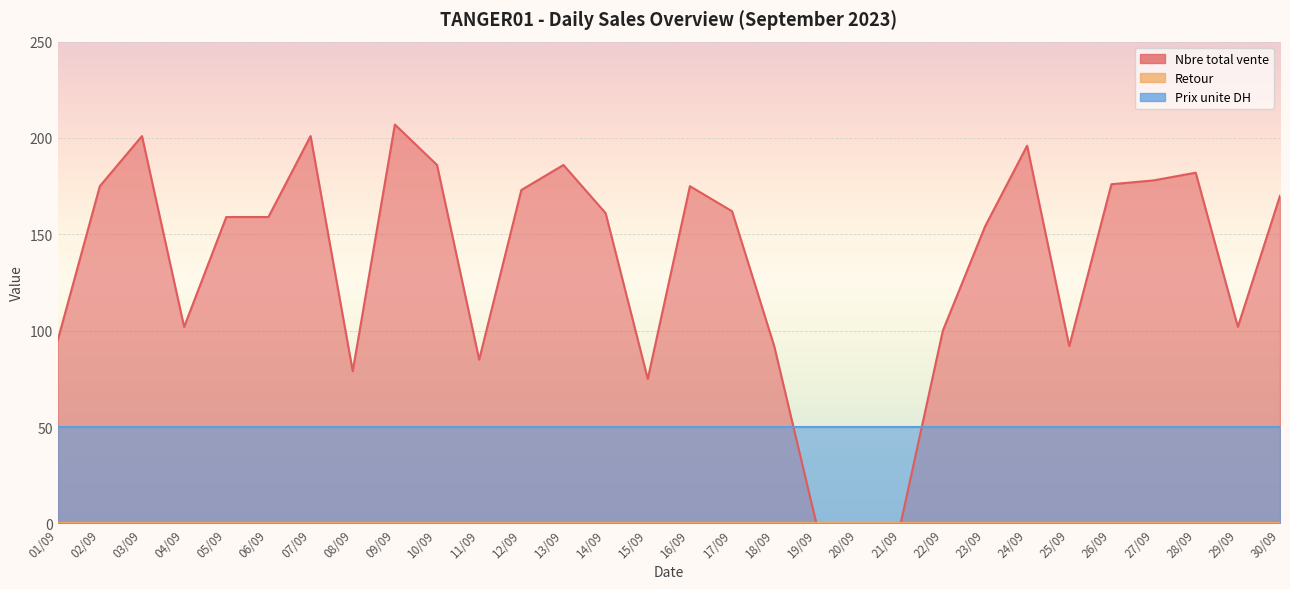

Which category has the highest value in the Nbre total vente series?

09/09